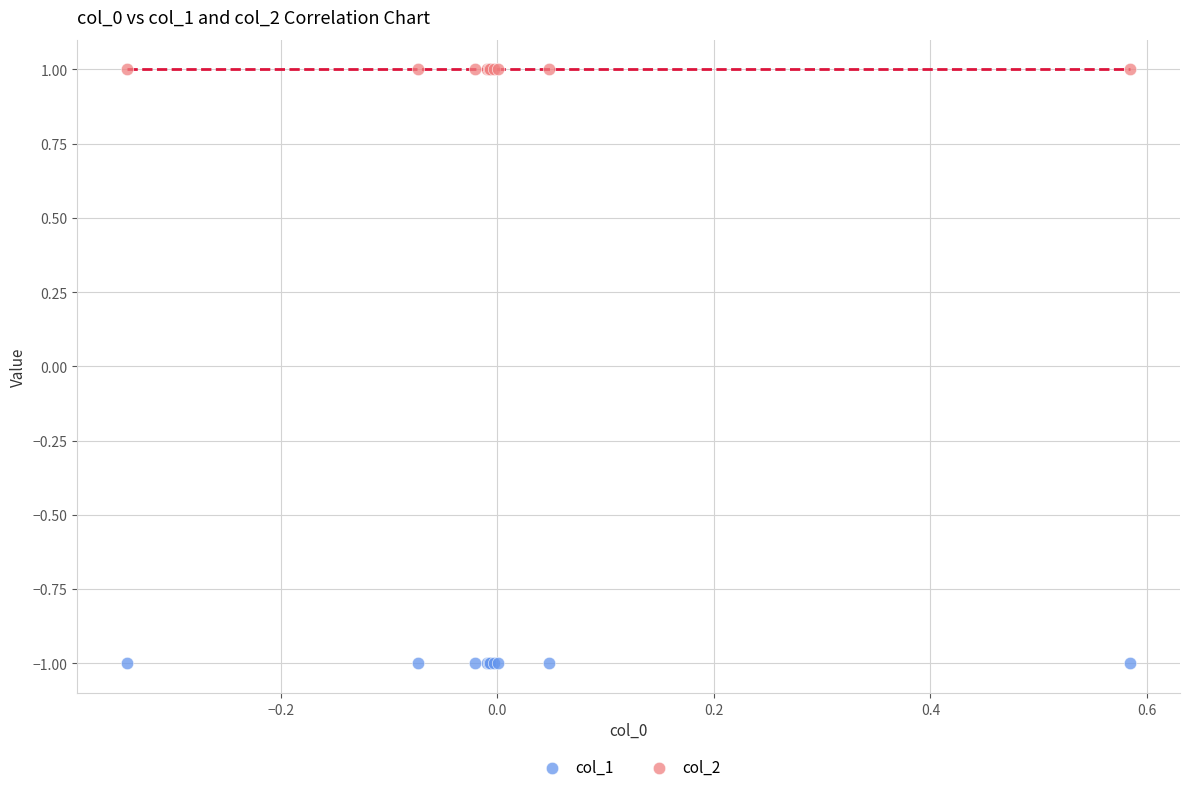

Which series contains the highest Y value?

col_2